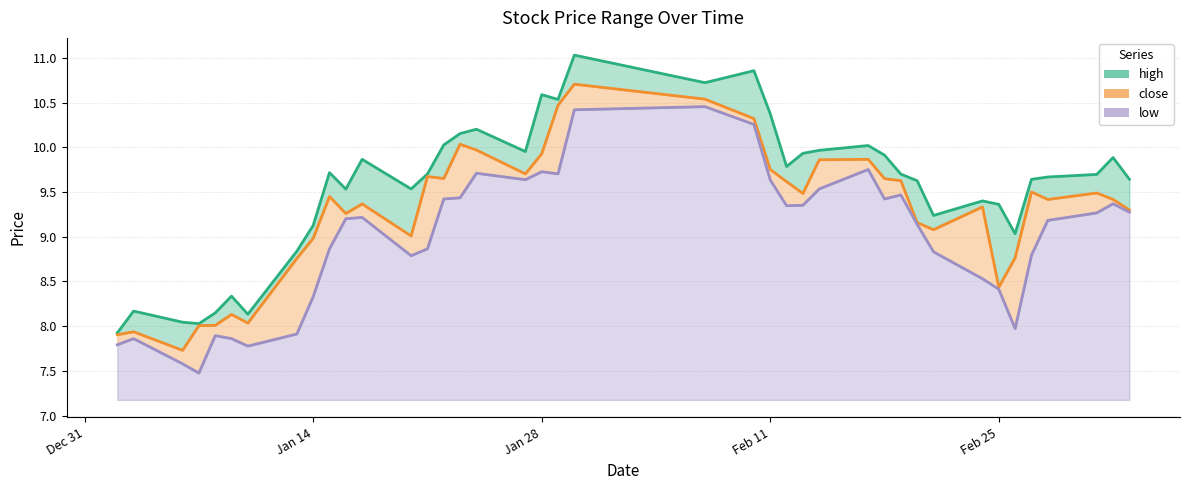

At which label does close reach its minimum?

2014-01-06